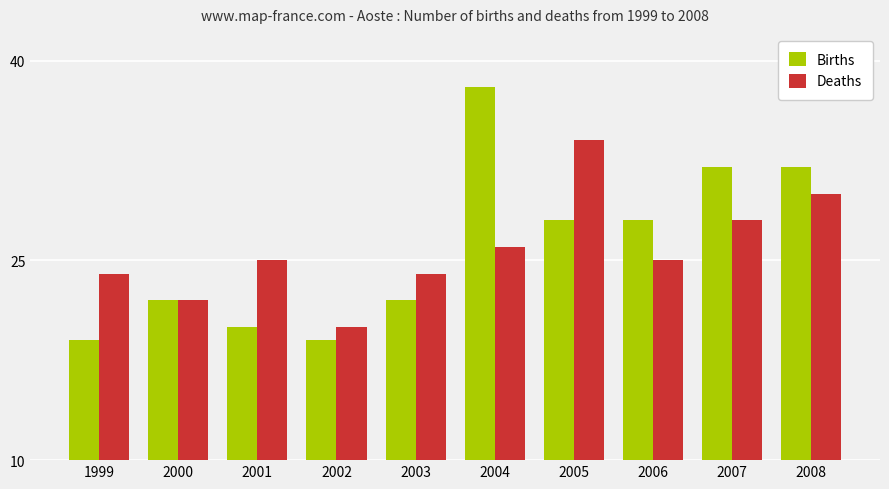

Reading left to right, transcribe all the data shown in this chart.

Births: 1999=19	2000=22	2001=20	2002=19	2003=22	2004=38	2005=28	2006=28	2007=32	2008=32
Deaths: 1999=24	2000=22	2001=25	2002=20	2003=24	2004=26	2005=34	2006=25	2007=28	2008=30